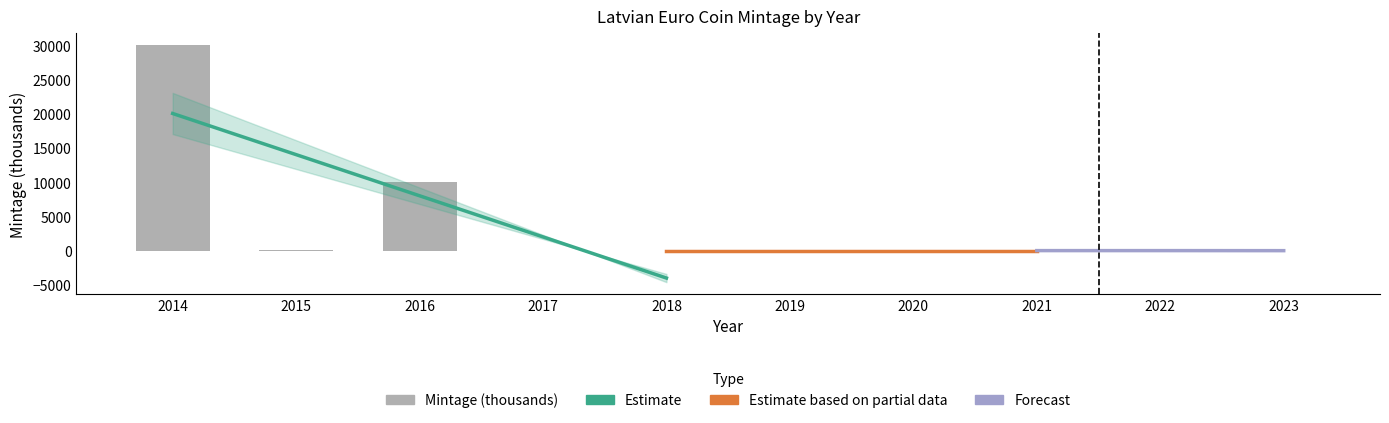

Rank the categories by value from lowest to highest.

2017, 2023, 2018, 2019, 2020, 2021, 2022, 2015, 2016, 2014